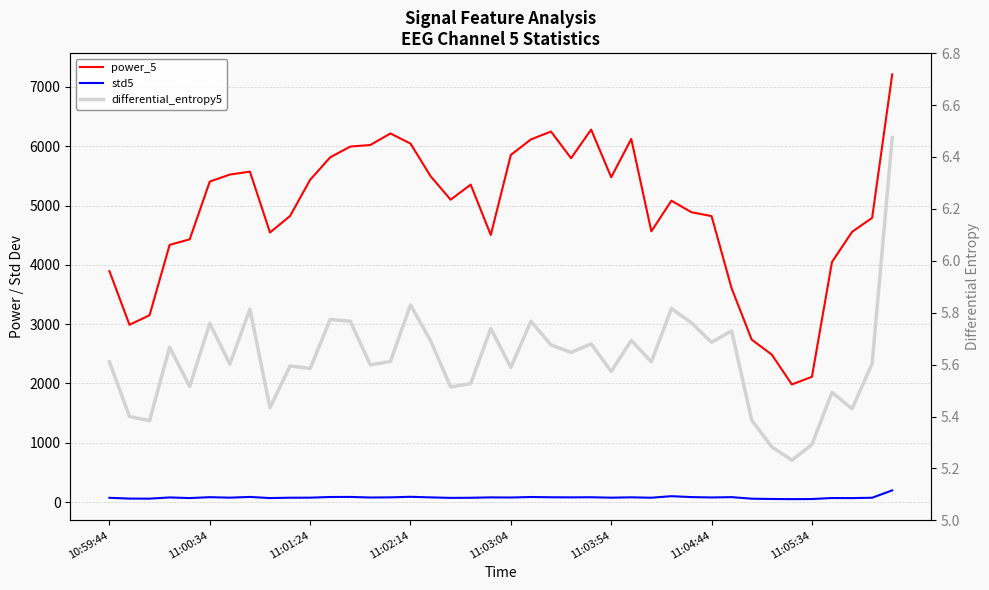

The value of std5 at 26 is 108.8. True or false?

False